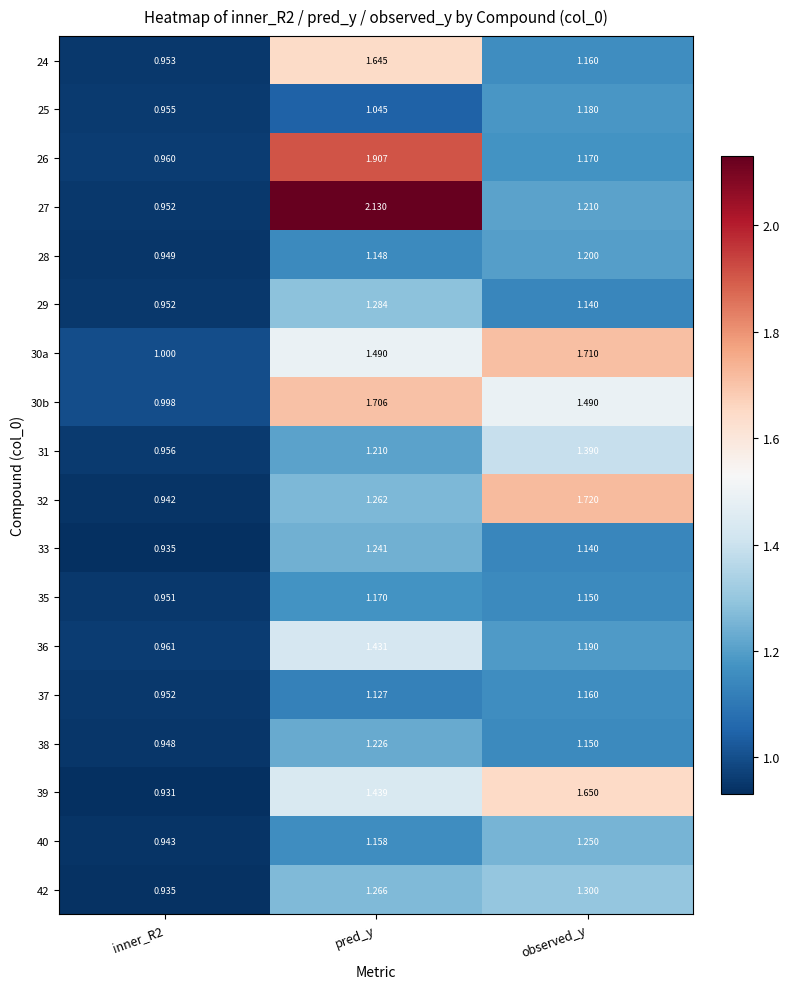

What is the spread (max minus min) of values at inner_R2?

0.1